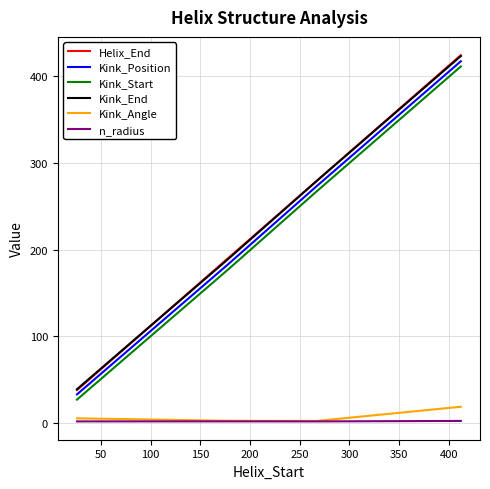

What is the minimum value for Kink_Start?

27.0